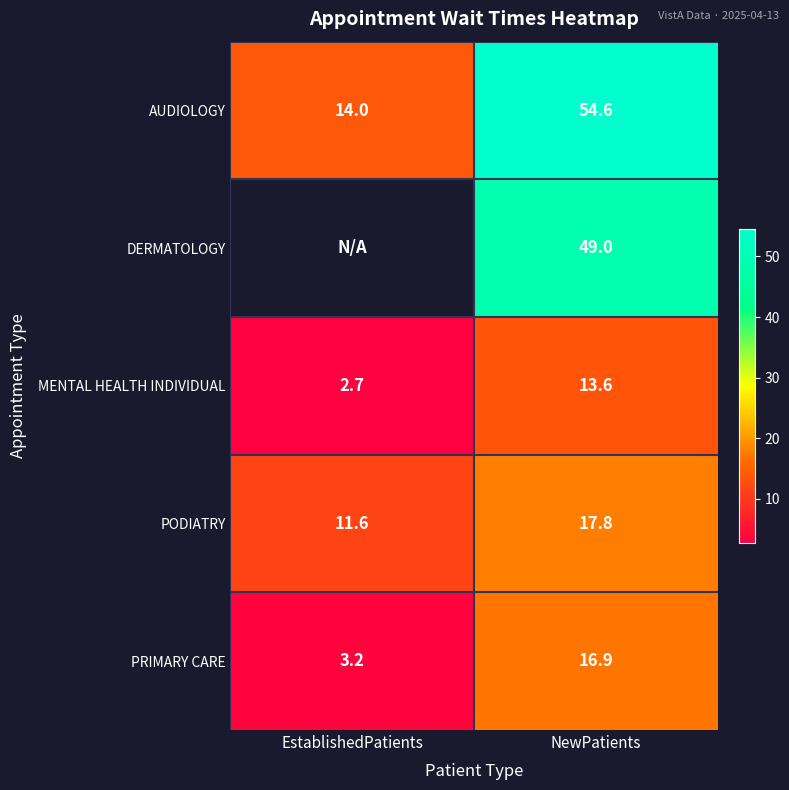

Between NewPatients and EstablishedPatients, which is larger?

NewPatients